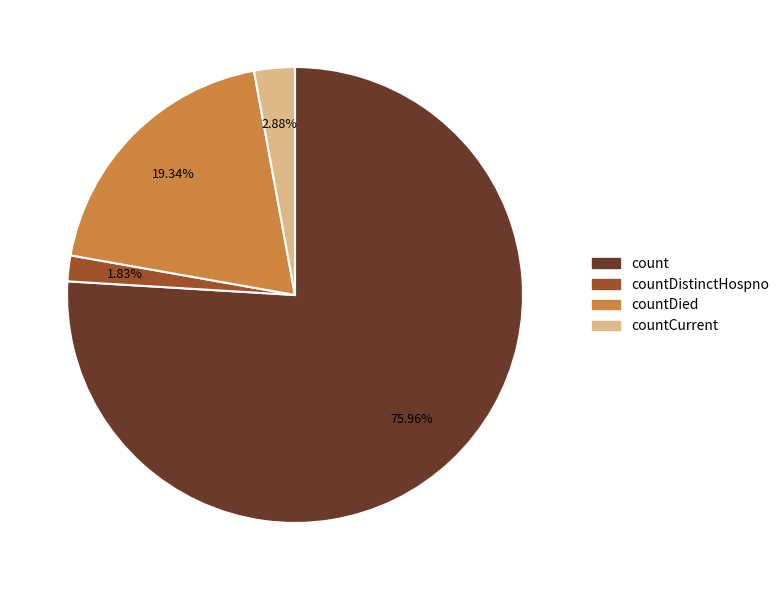

Does any single category account for the majority?

Yes